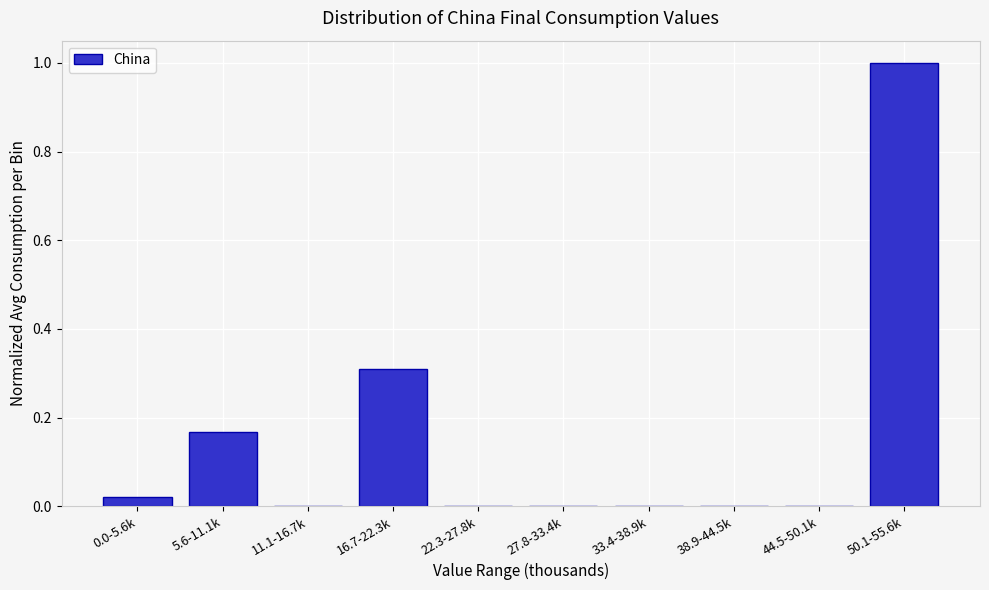

What is the sum of the values at 27.8-33.4k and 16.7-22.3k?

0.3